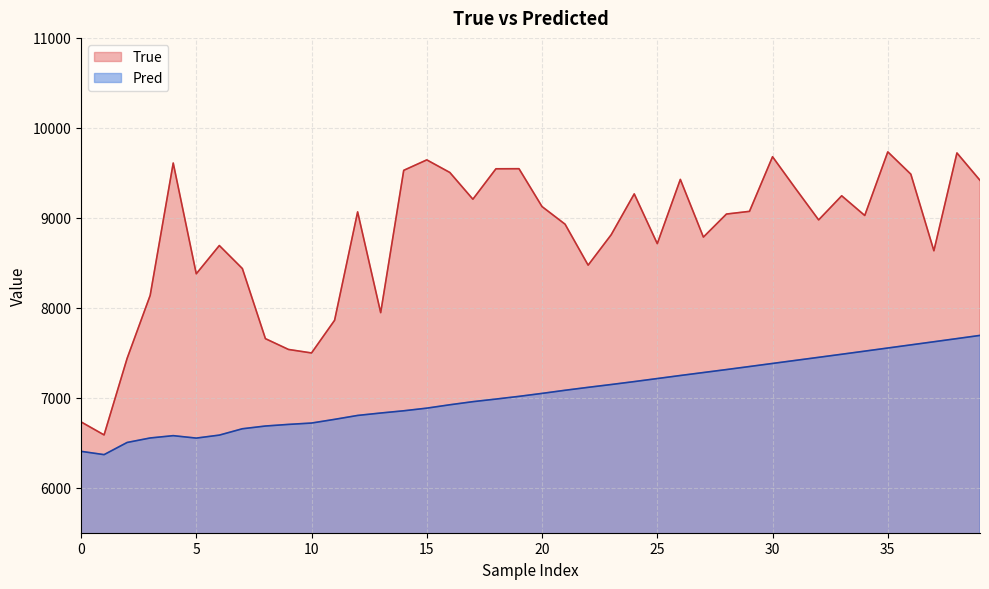

What is the label of the 26th point from the right?

14